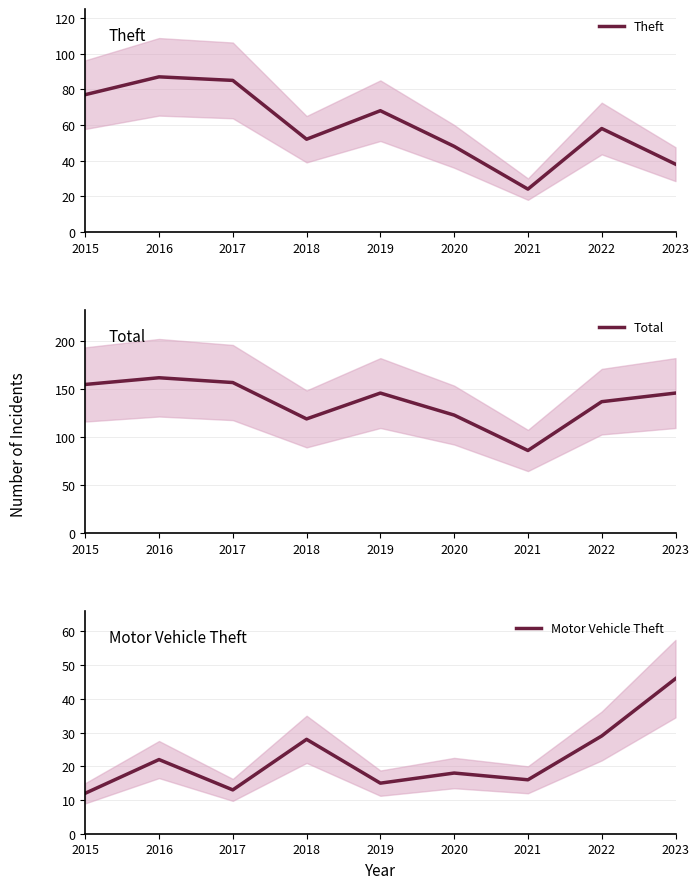

True or false: Total has a value of 259 at 2015.

False